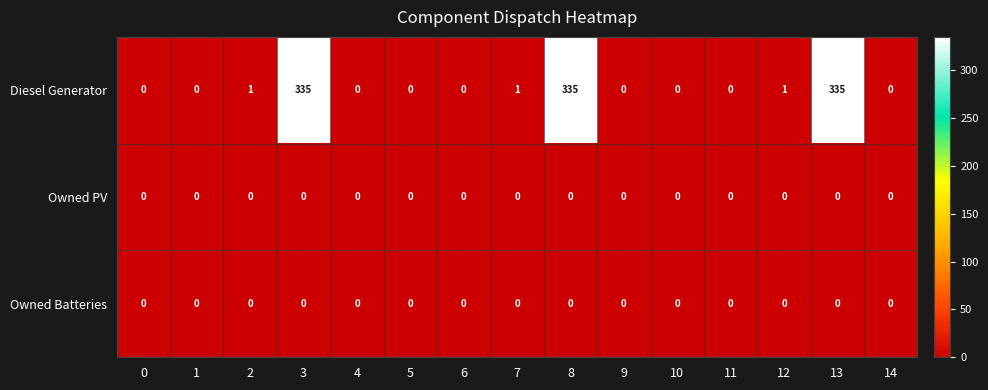

Which series has the widest spread of values?

Diesel Generator